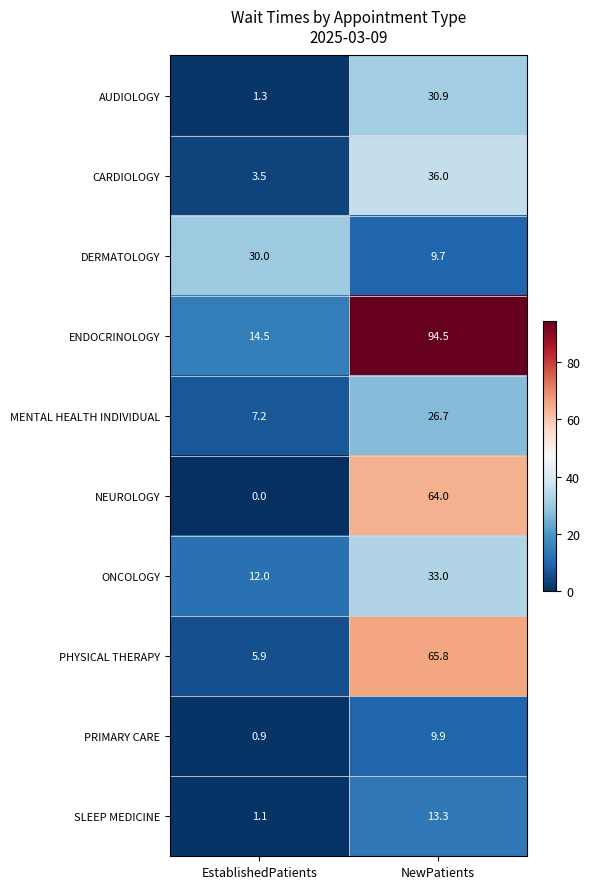

The DERMATOLOGY series shows 30.0 at EstablishedPatients. True or false?

True